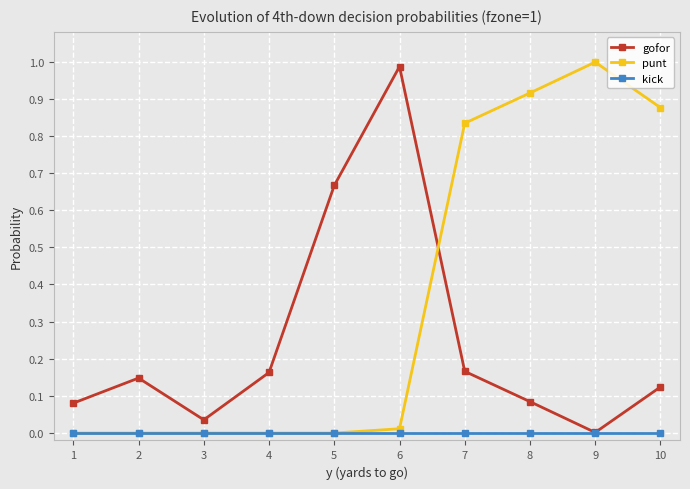

Which series has the largest total across all categories?

punt